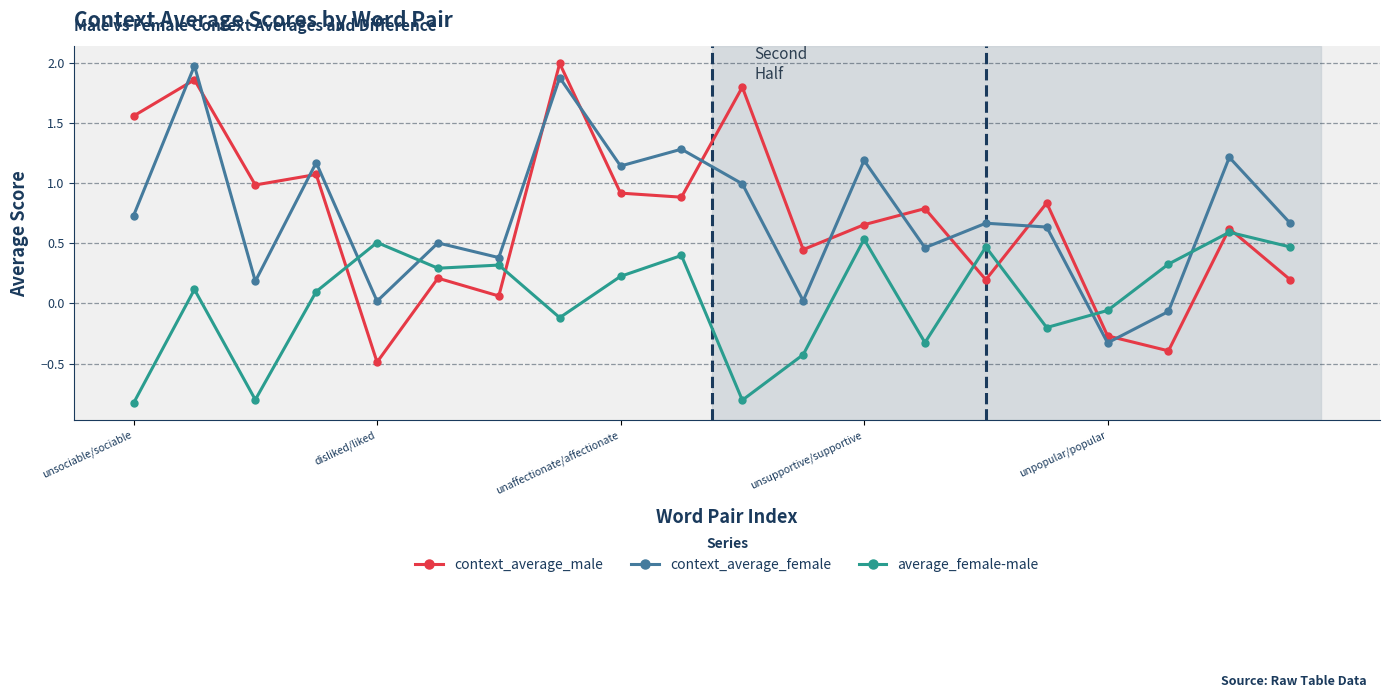

How many lines are shown in the chart?

3